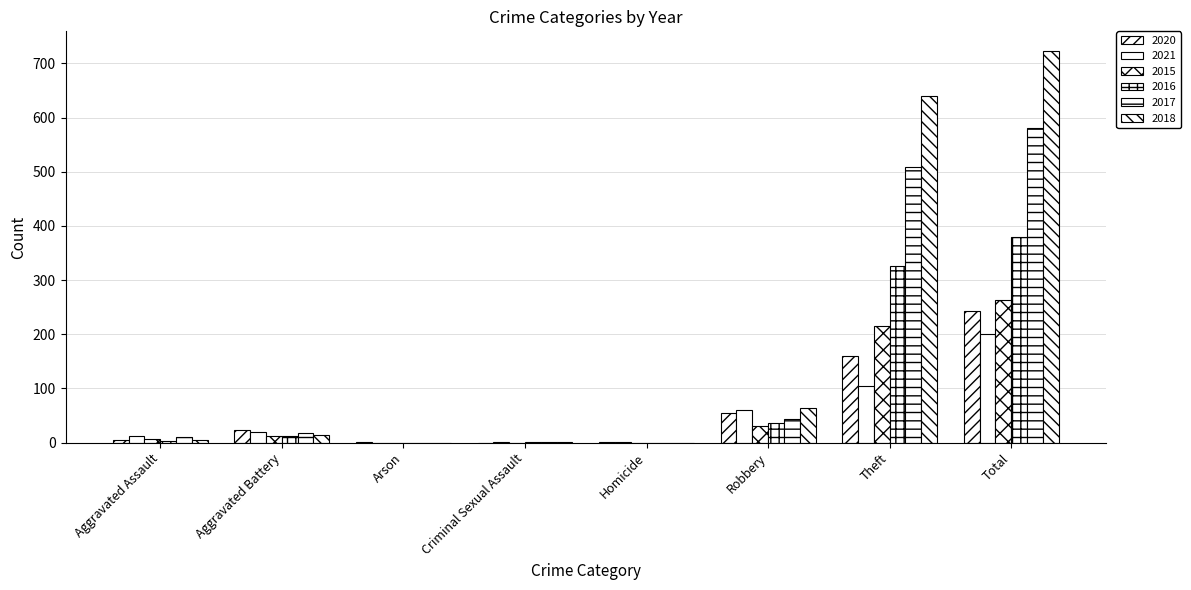

Reading right to left, what are all the values shown in this chart?

2020: Total=243	Theft=159	Robbery=55	Homicide=1	Criminal Sexual Assault=0	Arson=1	Aggravated Battery=23	Aggravated Assault=4
2021: Total=200	Theft=104	Robbery=61	Homicide=1	Criminal Sexual Assault=1	Arson=0	Aggravated Battery=20	Aggravated Assault=13
2015: Total=264	Theft=216	Robbery=30	Homicide=0	Criminal Sexual Assault=0	Arson=0	Aggravated Battery=12	Aggravated Assault=6
2016: Total=380	Theft=326	Robbery=36	Homicide=0	Criminal Sexual Assault=2	Arson=0	Aggravated Battery=13	Aggravated Assault=3
2017: Total=580	Theft=508	Robbery=43	Homicide=0	Criminal Sexual Assault=1	Arson=0	Aggravated Battery=17	Aggravated Assault=11
2018: Total=723	Theft=640	Robbery=63	Homicide=0	Criminal Sexual Assault=2	Arson=0	Aggravated Battery=14	Aggravated Assault=4